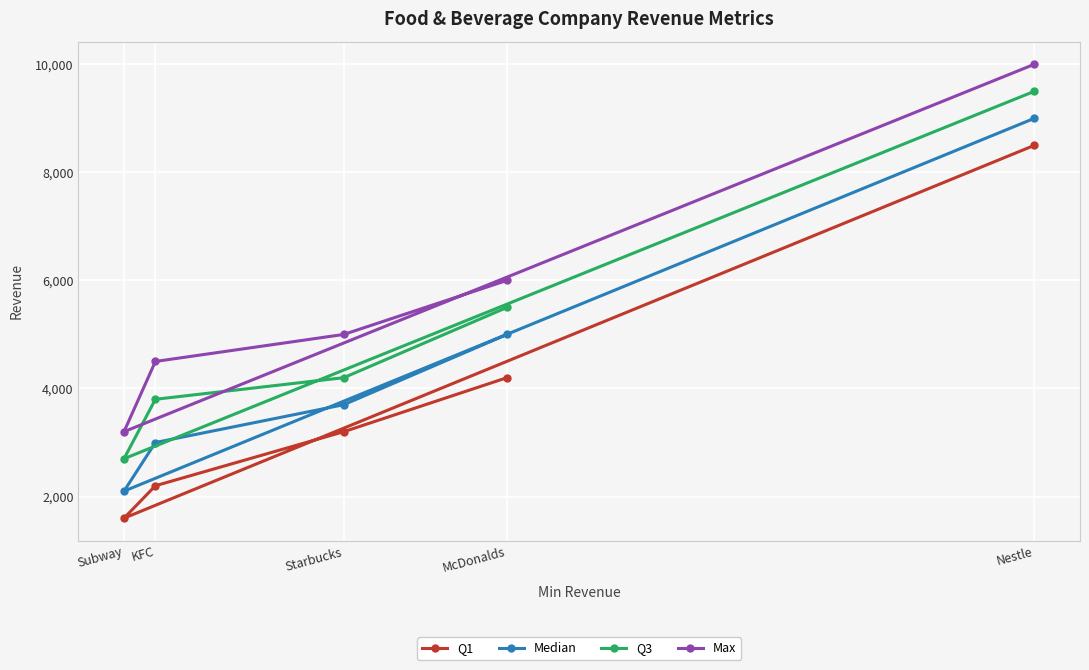

True or false: Max and Q1 cross at least once.

False